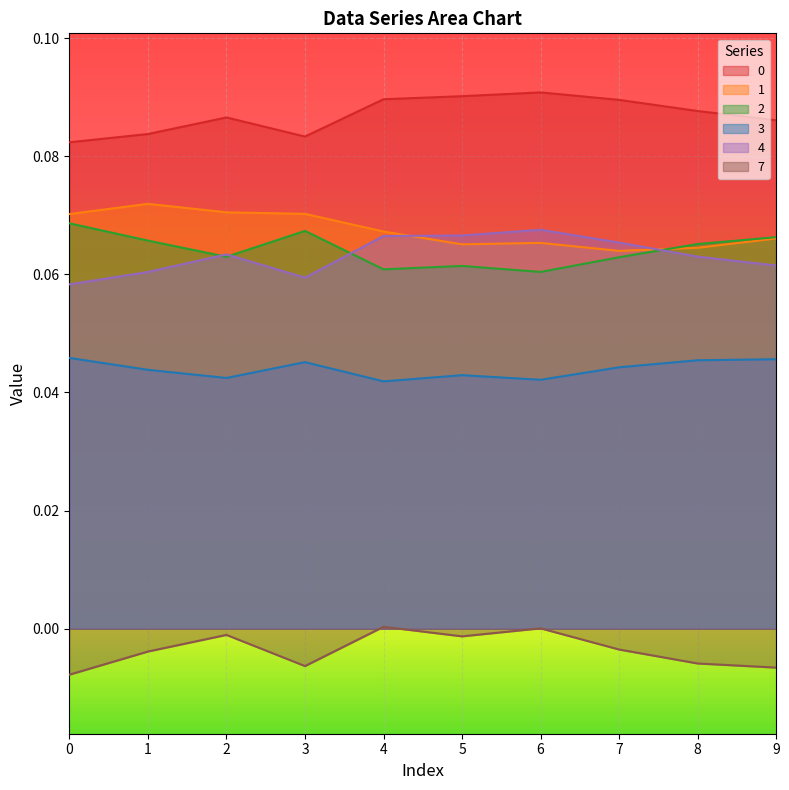

In 0, how many points are higher than both neighbors (excluding endpoints)?

2